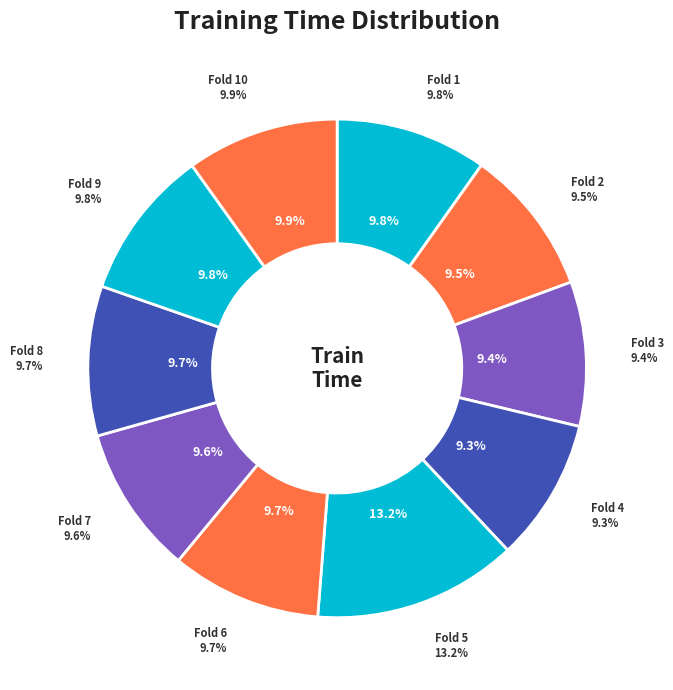

Which category has the biggest portion of the pie?

Fold 5